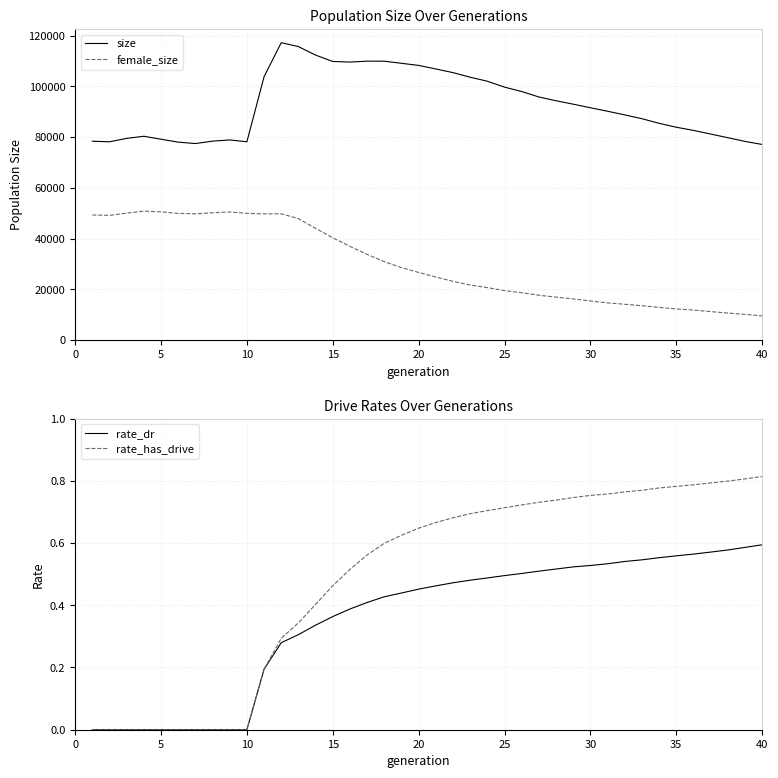

True or false: female_size and size intersect in this chart.

False